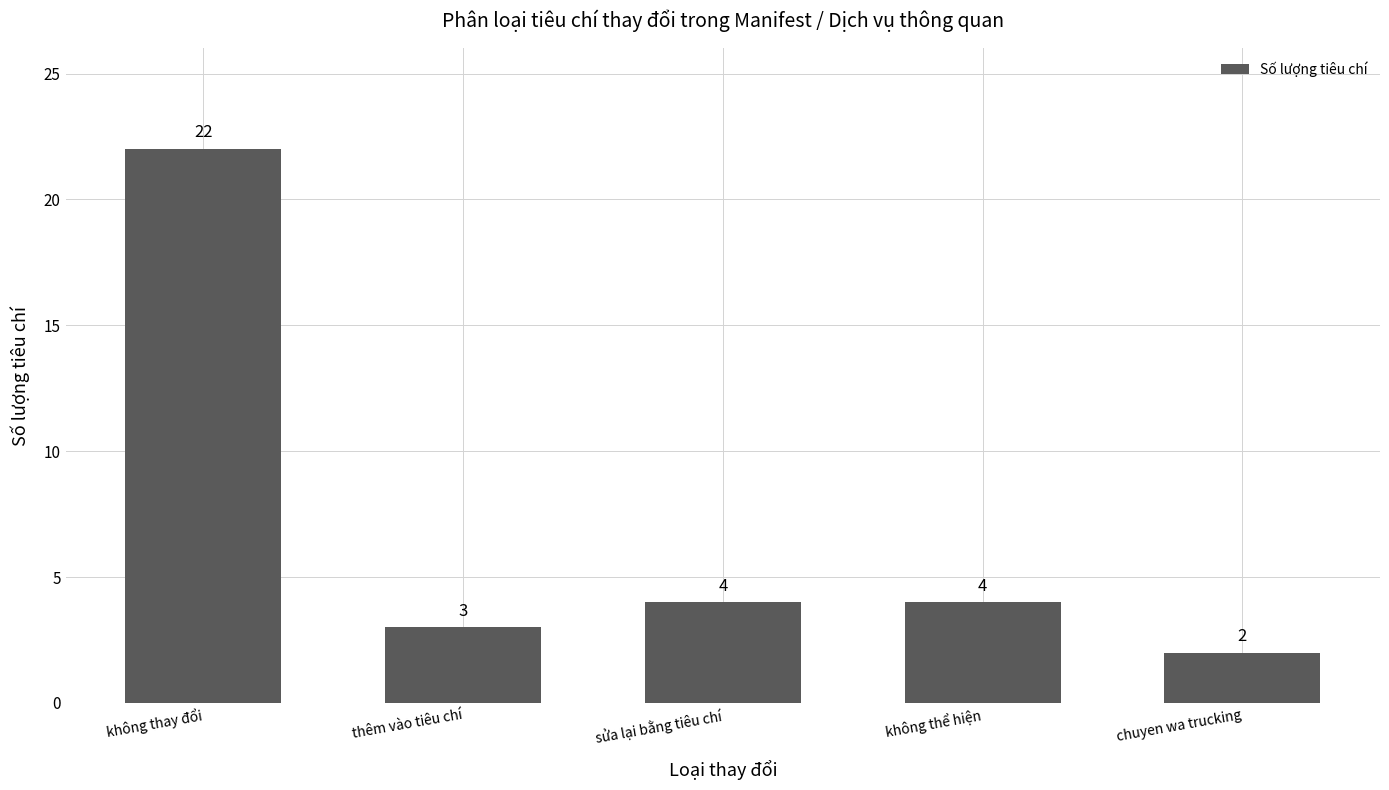

Which label corresponds to the smallest value in the chart?

chuyen wa trucking